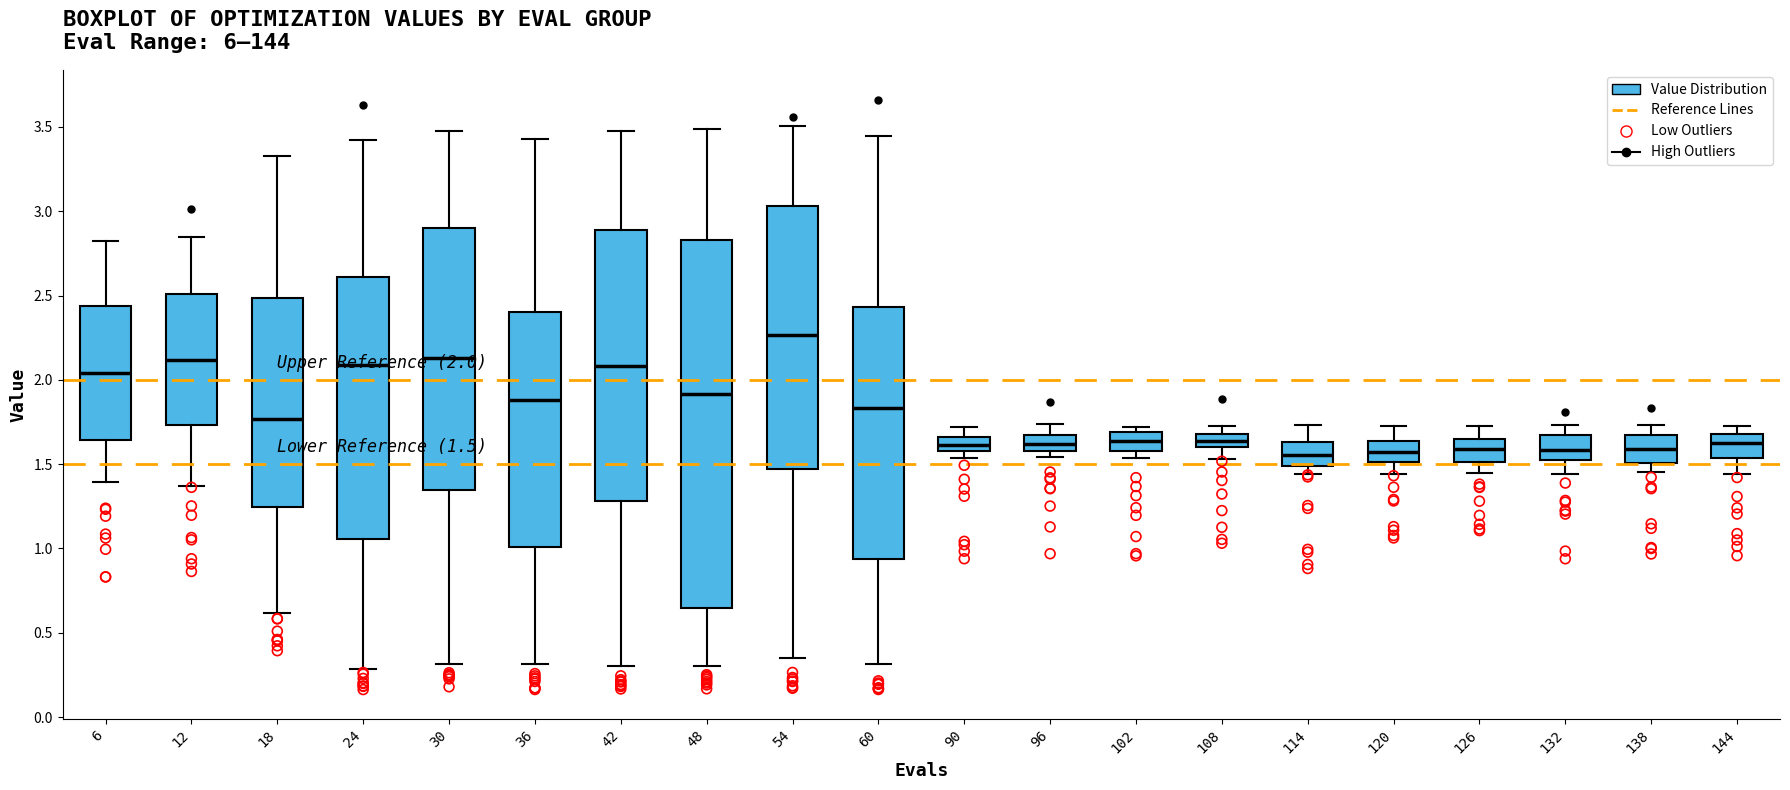

Comparing the boxes themselves (not the whiskers), which one is the tallest?

48